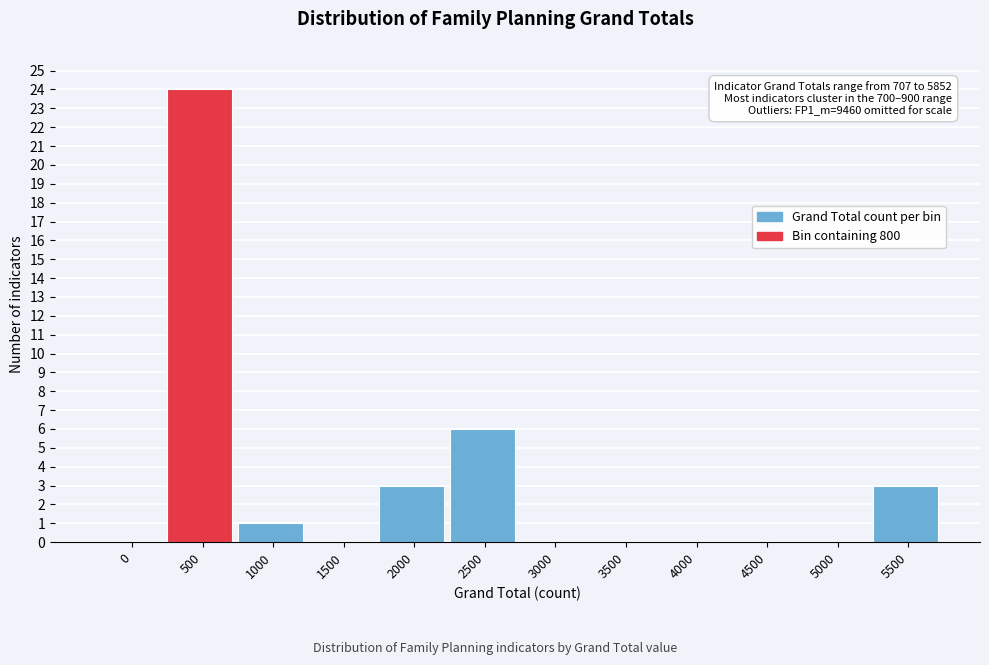

Reading left to right, transcribe all the data shown in this chart.

0=0	500=24	1000=1	1500=0	2000=3	2500=6	3000=0	3500=0	4000=0	4500=0	5000=0	5500=3